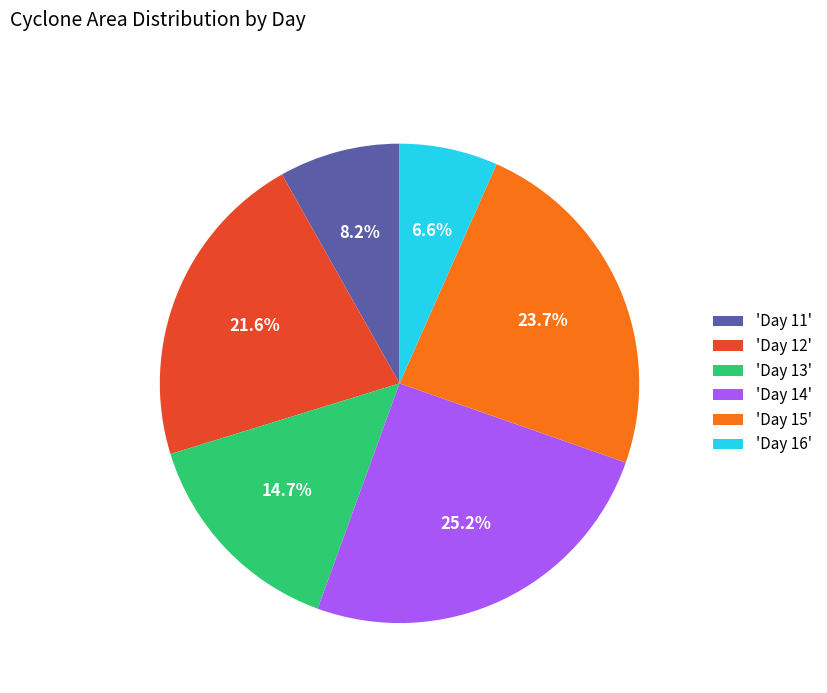

Is there a majority slice in this chart?

No